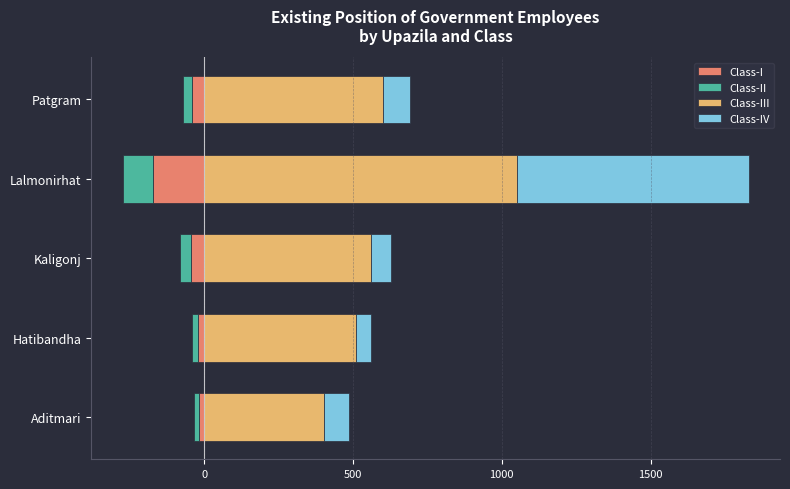

What is the minimum value shown in the chart?

-172